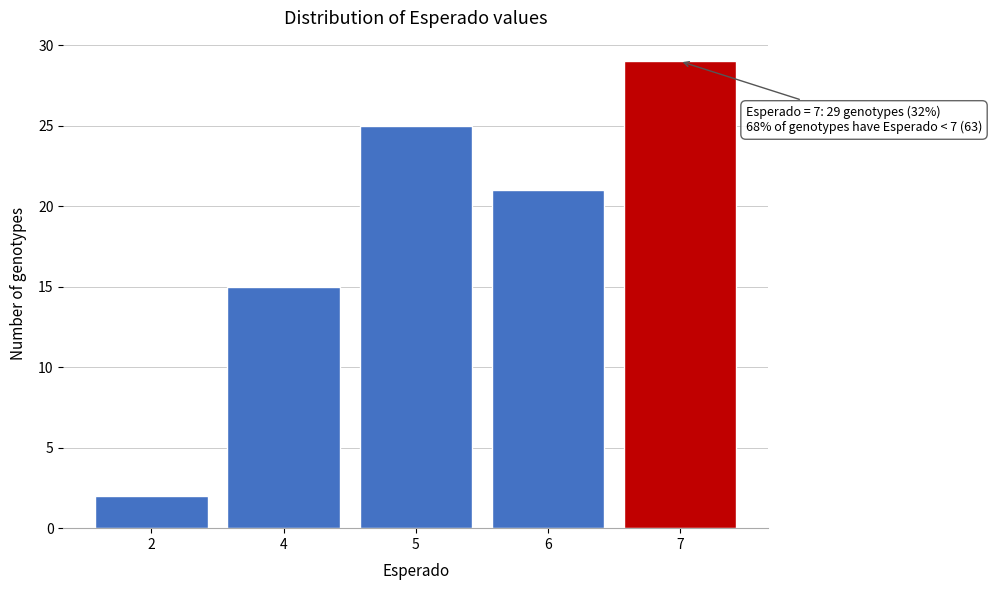

Reading right to left, transcribe all the data shown in this chart.

29	21	25	15	2